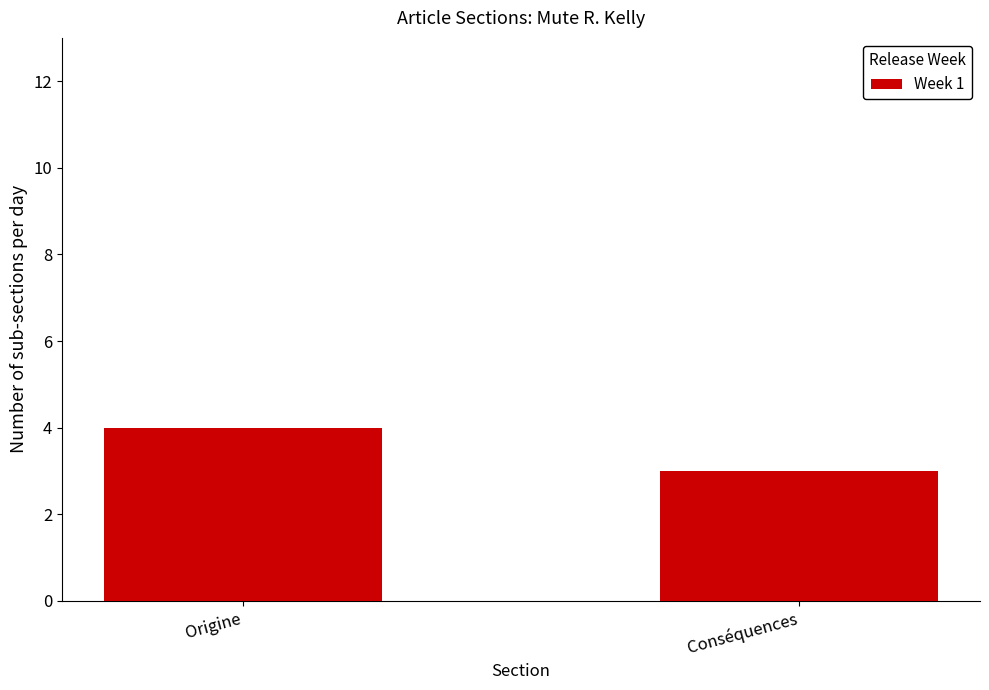

Which label corresponds to the largest value in the chart?

Origine